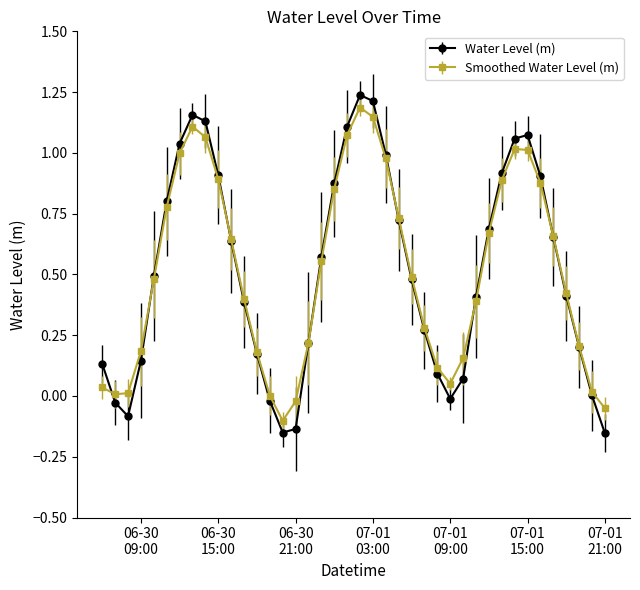

Which series has the widest spread of values?

Water Level (m)